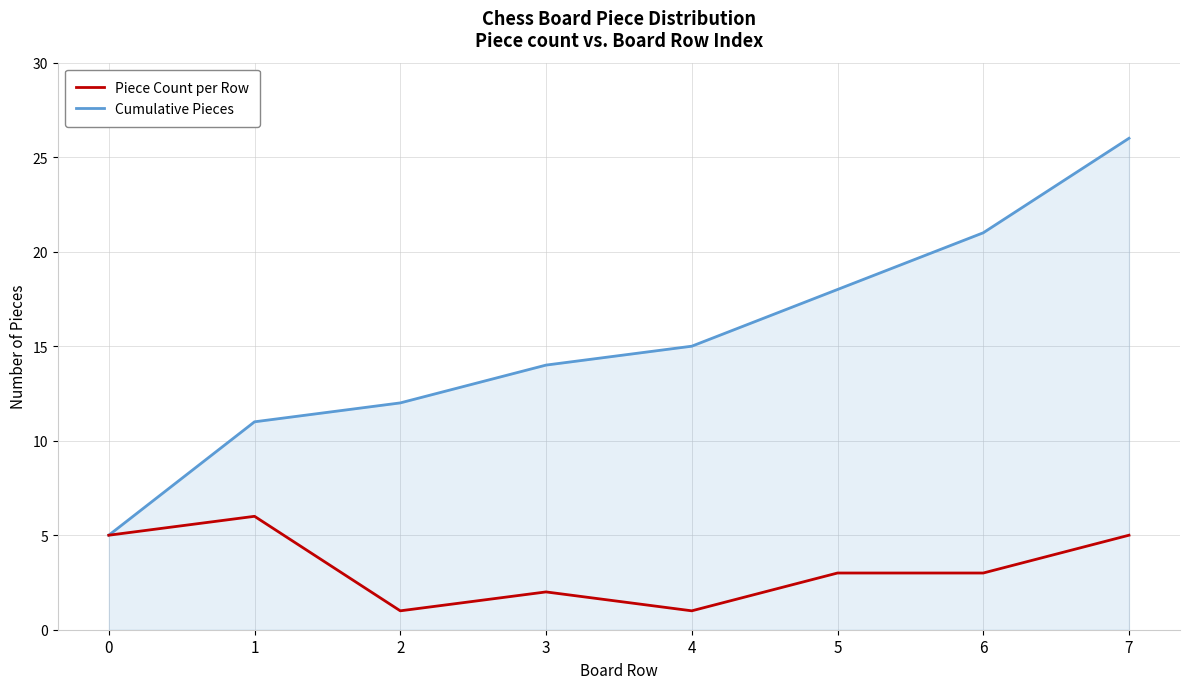

Which series has the widest spread of values?

Cumulative Pieces